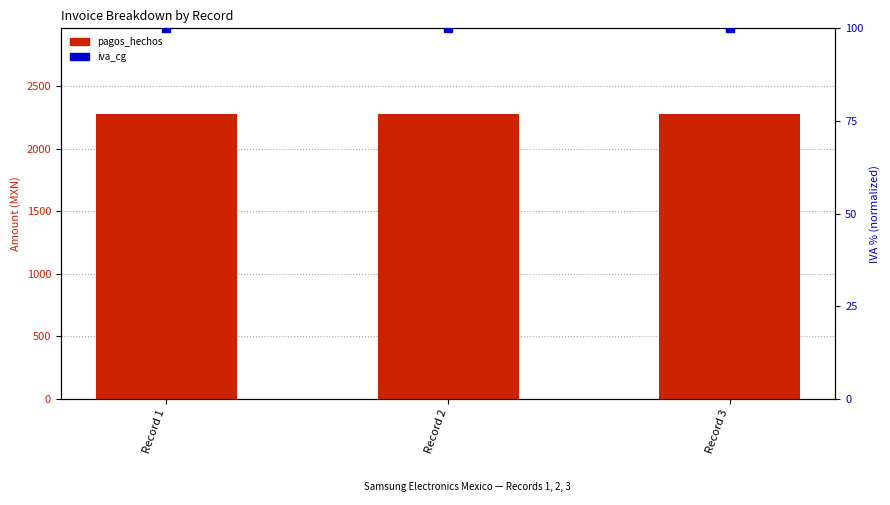

Which series contains the lowest Y value?

iva_cg